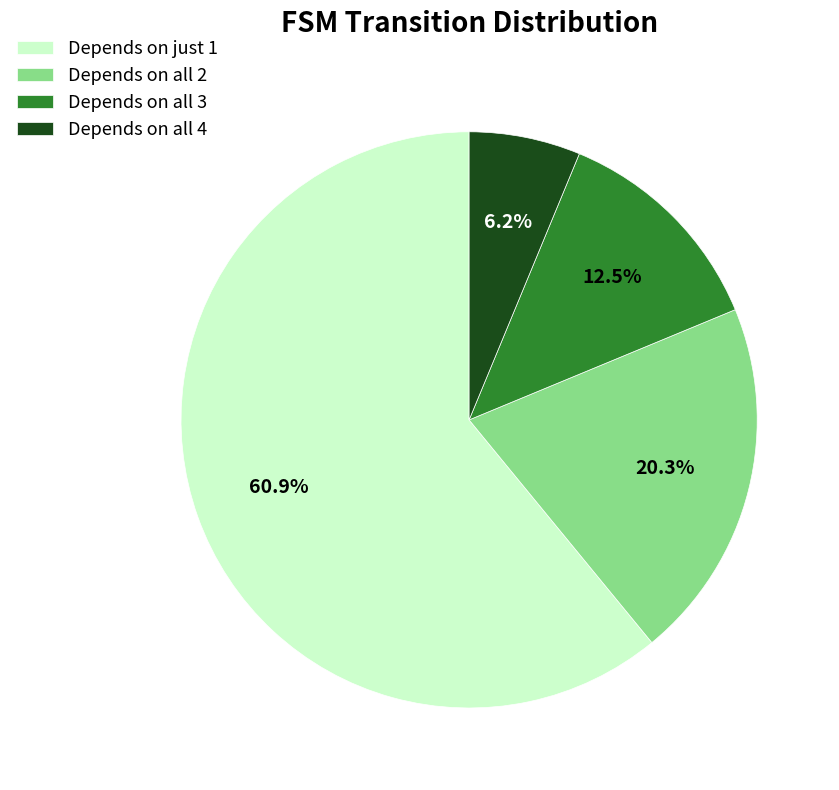

Rank the categories by value from lowest to highest.

Depends on all 4, Depends on all 3, Depends on all 2, Depends on just 1